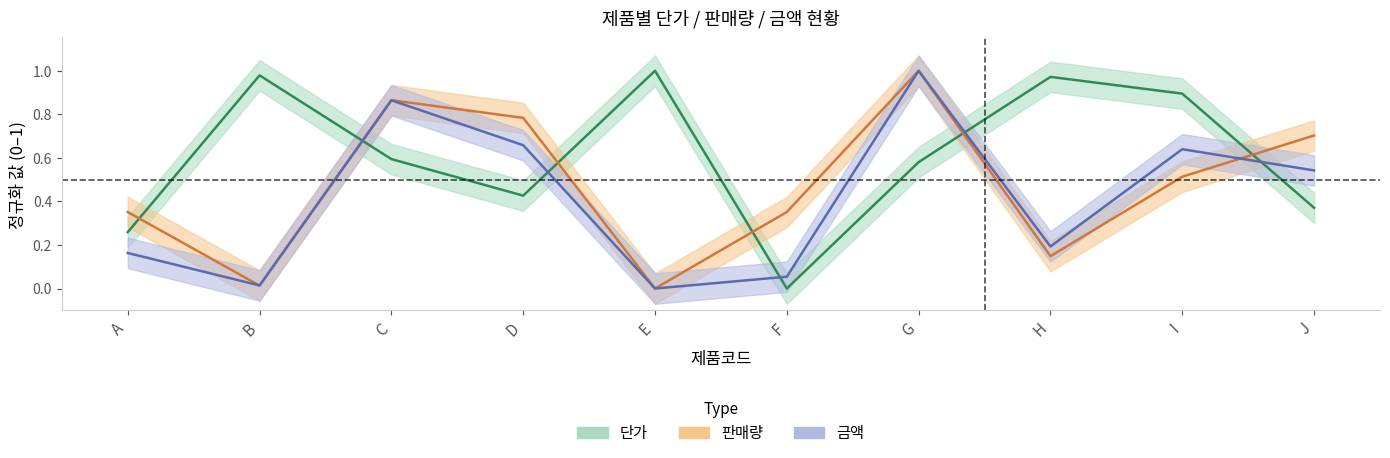

What is the value of the 판매량 point at the 6th from the left?

0.4